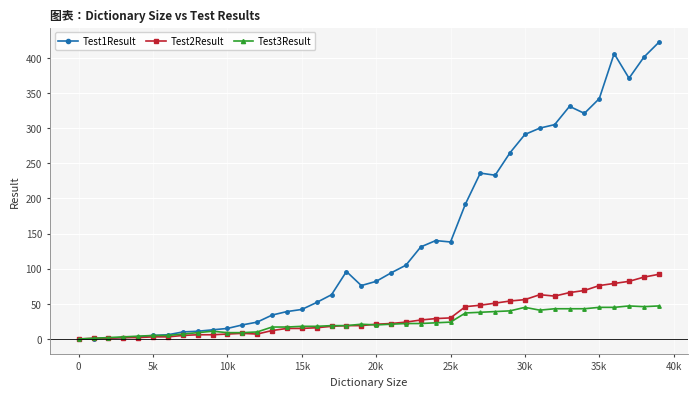

Which series has the widest spread of values?

Test1Result